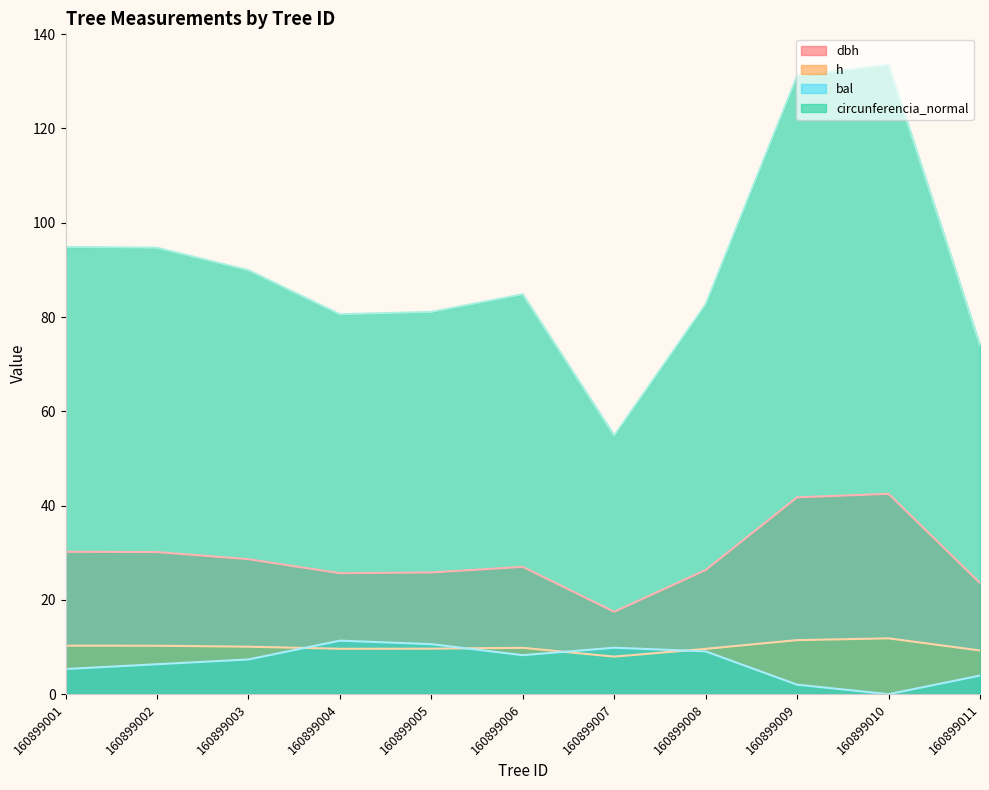

Which series has the widest spread of values?

circunferencia_normal